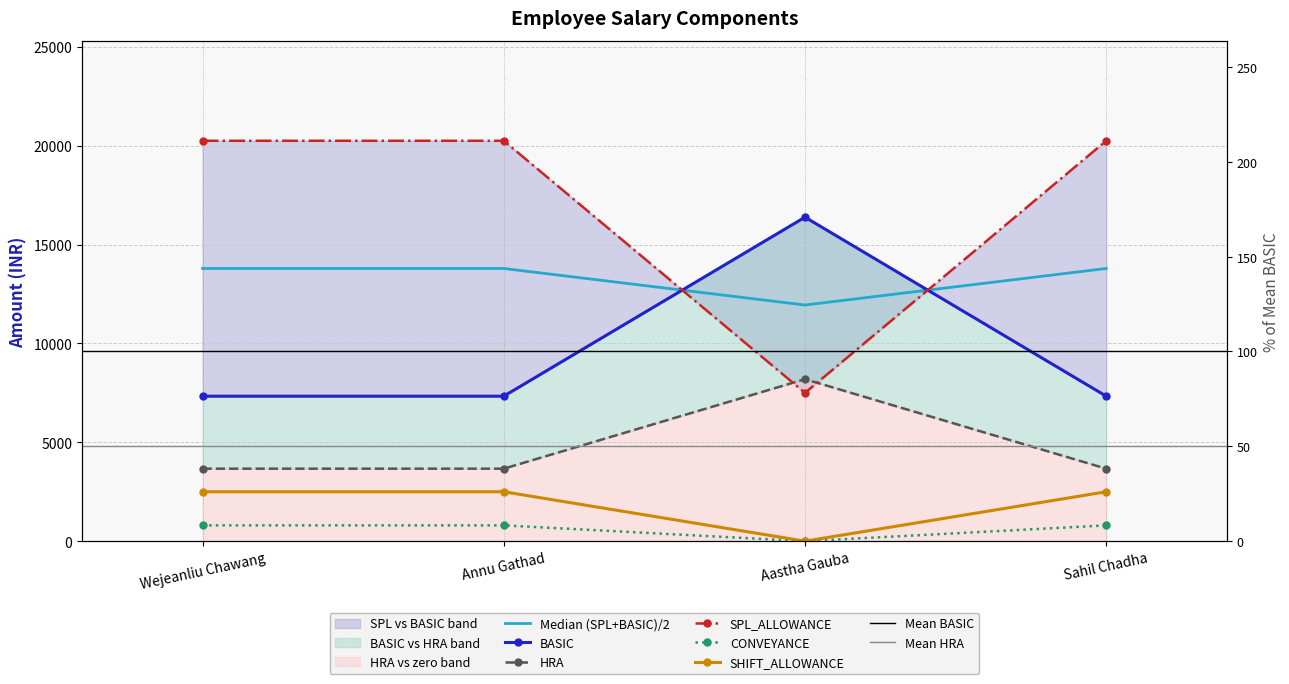

Is this an area chart (filled region under the line)?

No